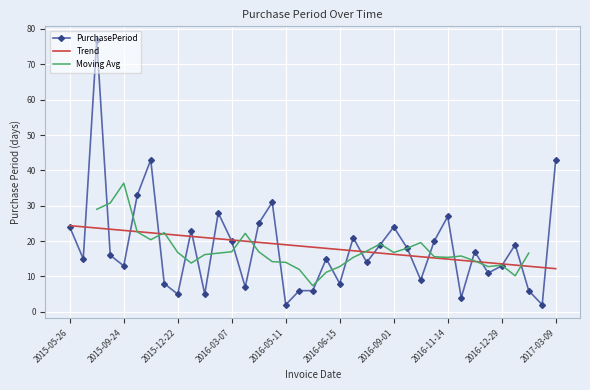

Reading right to left, what are all the values shown in this chart?

43	2	6	19	13	11	17	4	27	20	9	18	24	19	14	21	8	15	6	6	2	31	25	7	20	28	5	23	5	8	43	33	13	16	77	15	24